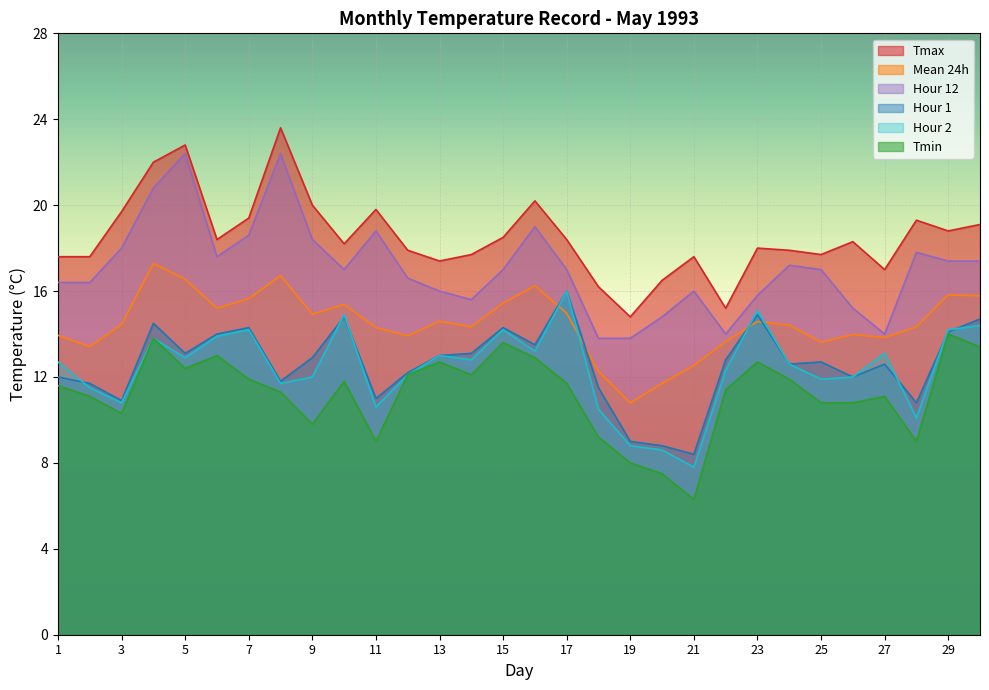

Reading left to right, list all the values displayed in this chart.

Hour 1: 12.0	11.7	10.9	14.5	13.1	14.0	14.3	11.8	12.9	14.8	11.0	12.2	13.0	13.1	14.3	13.5	16.0	11.5	9.0	8.8	8.4	12.8	14.9	12.6	12.7	12.0	12.6	10.8	14.1	14.7
Hour 2: 12.7	11.5	10.8	13.8	12.9	13.9	14.2	11.7	12.0	14.9	10.6	12.1	13.0	12.8	14.2	13.2	16.0	10.5	8.8	8.6	7.8	12.3	15.1	12.6	11.9	12.0	13.1	10.1	14.2	14.4
Hour 12: 16.4	16.4	18.0	20.8	22.4	17.6	18.6	22.4	18.4	17.0	18.8	16.6	16.0	15.6	17.0	19.0	17.0	13.8	13.8	14.8	16.0	14.0	15.8	17.2	17.0	15.2	14.0	17.8	17.4	17.4
Tmax: 17.6	17.6	19.7	22.0	22.8	18.4	19.4	23.6	20.0	18.2	19.8	17.9	17.4	17.7	18.5	20.2	18.4	16.2	14.8	16.5	17.6	15.2	18.0	17.9	17.7	18.3	17.0	19.3	18.8	19.1
Tmin: 11.6	11.1	10.3	13.8	12.4	13.0	11.9	11.3	9.8	11.8	9.0	12.1	12.7	12.1	13.6	12.9	11.7	9.2	8.0	7.5	6.3	11.4	12.7	11.9	10.8	10.8	11.1	9.0	14.0	13.4
Mean 24h: 13.9	13.4	14.4	17.3	16.6	15.2	15.6	16.7	14.9	15.4	14.3	13.9	14.6	14.3	15.4	16.2	15.0	12.3	10.8	11.7	12.5	13.6	14.6	14.4	13.6	14.0	13.8	14.3	15.8	15.8